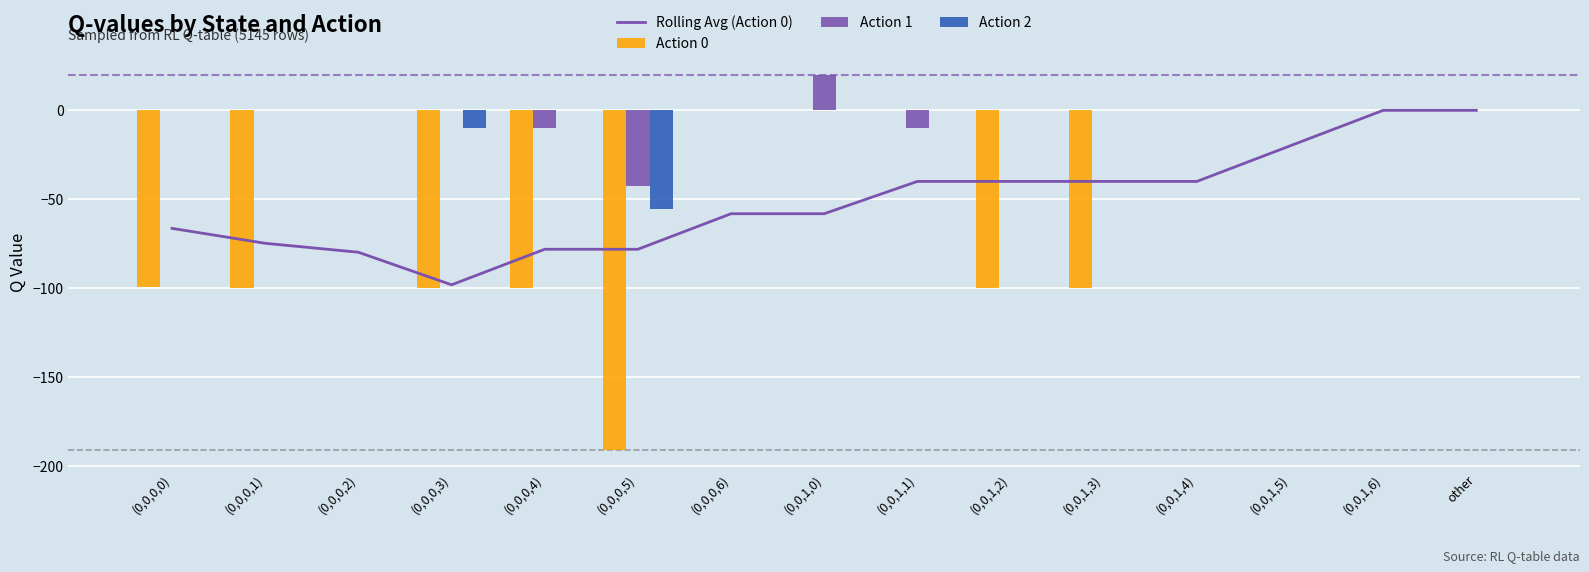

How many series are shown in this chart?

4